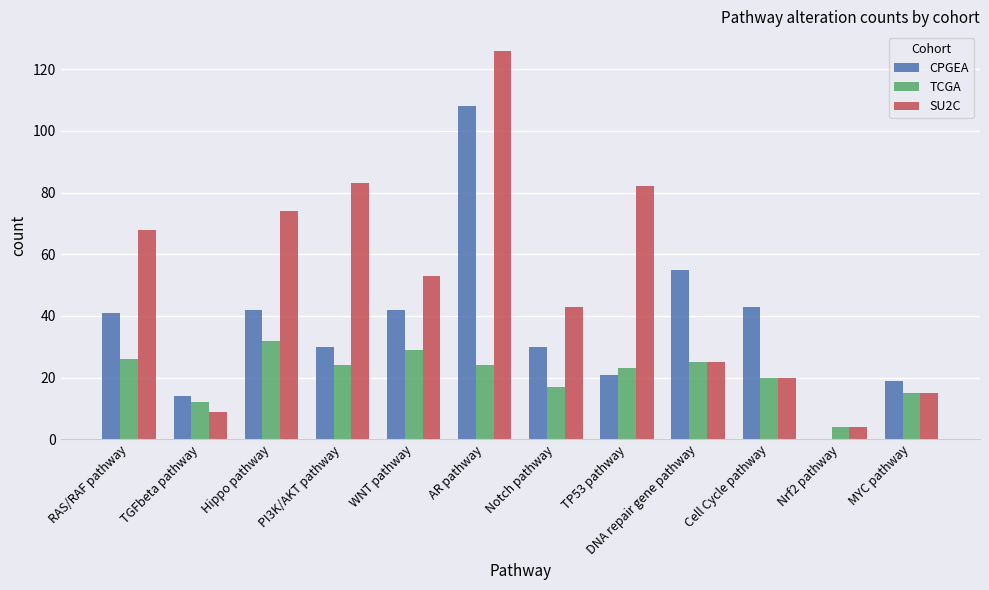

Reading left to right, what are all the values shown in this chart?

CPGEA: 41	14	42	30	42	108	30	21	55	43	0	19
TCGA: 26	12	32	24	29	24	17	23	25	20	4	15
SU2C: 68	9	74	83	53	126	43	82	25	20	4	15